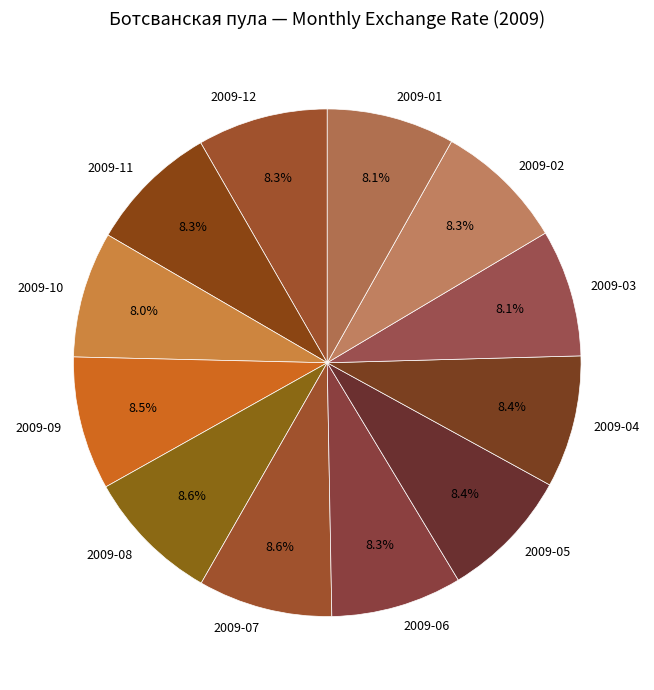

Is 2009-05 the majority of the pie?

No